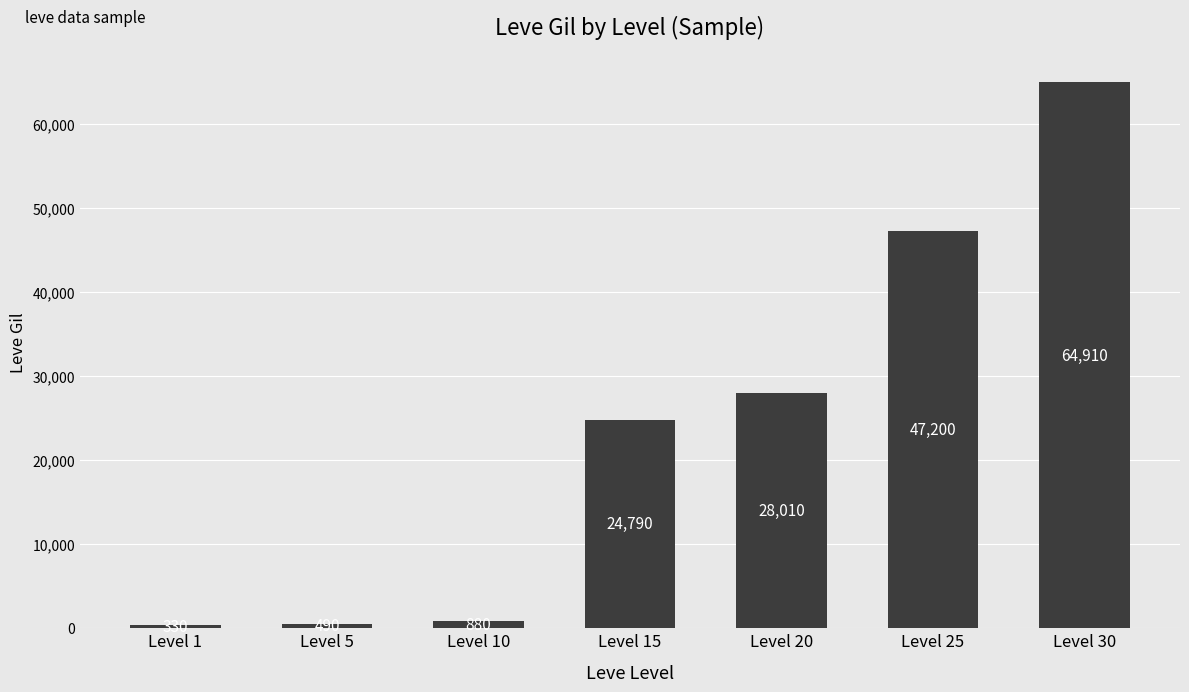

Which has a higher value, Level 15 or Level 1?

Level 15